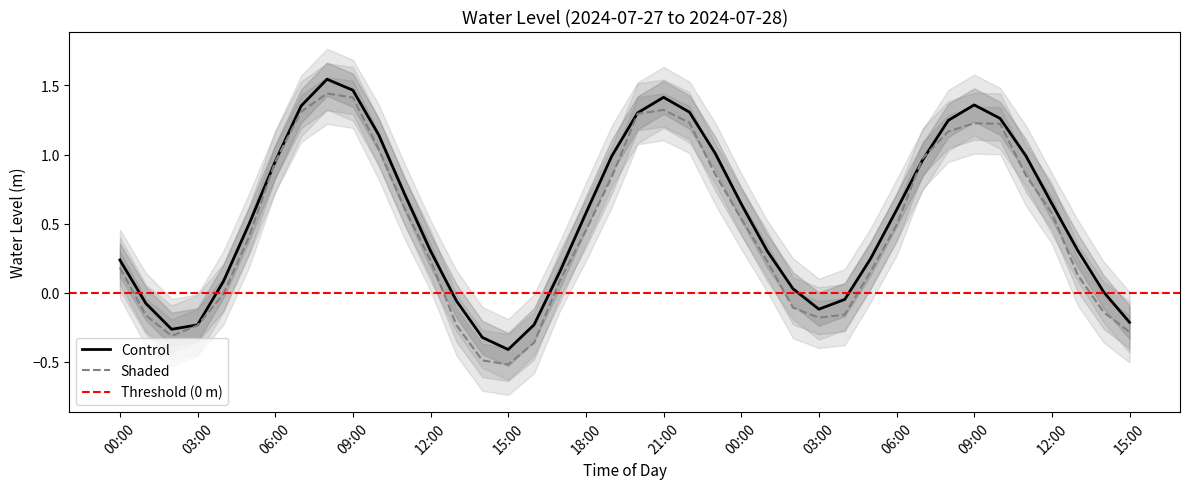

What is the maximum value shown in the chart?

1.5